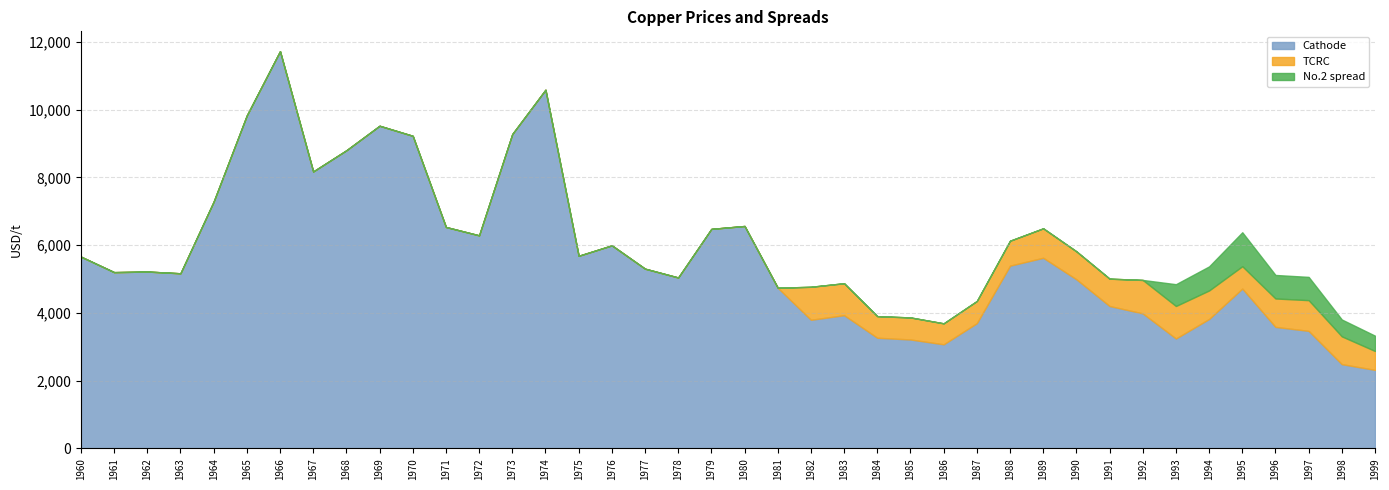

How many interior local peaks does the TCRC series have?

5